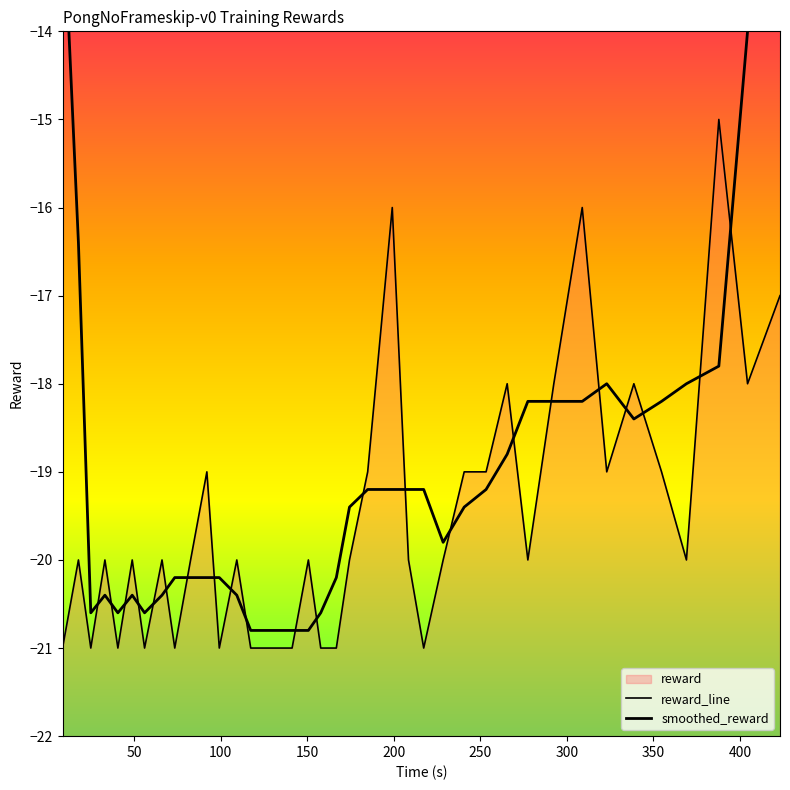

The value of smoothed_reward at 400 is -13.4. True or false?

False